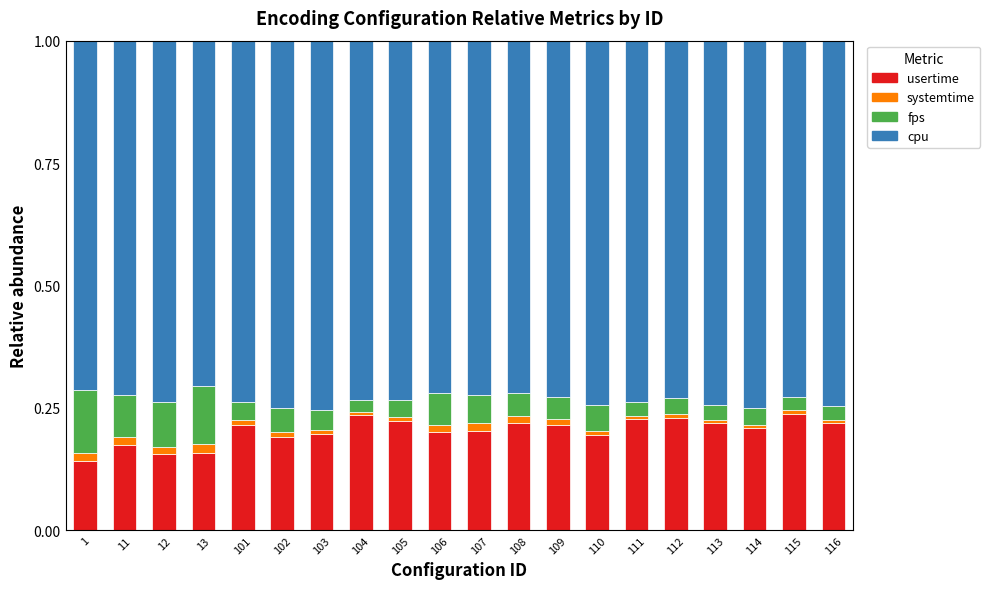

Is it true that usertime equals 0.4 at 108?

False